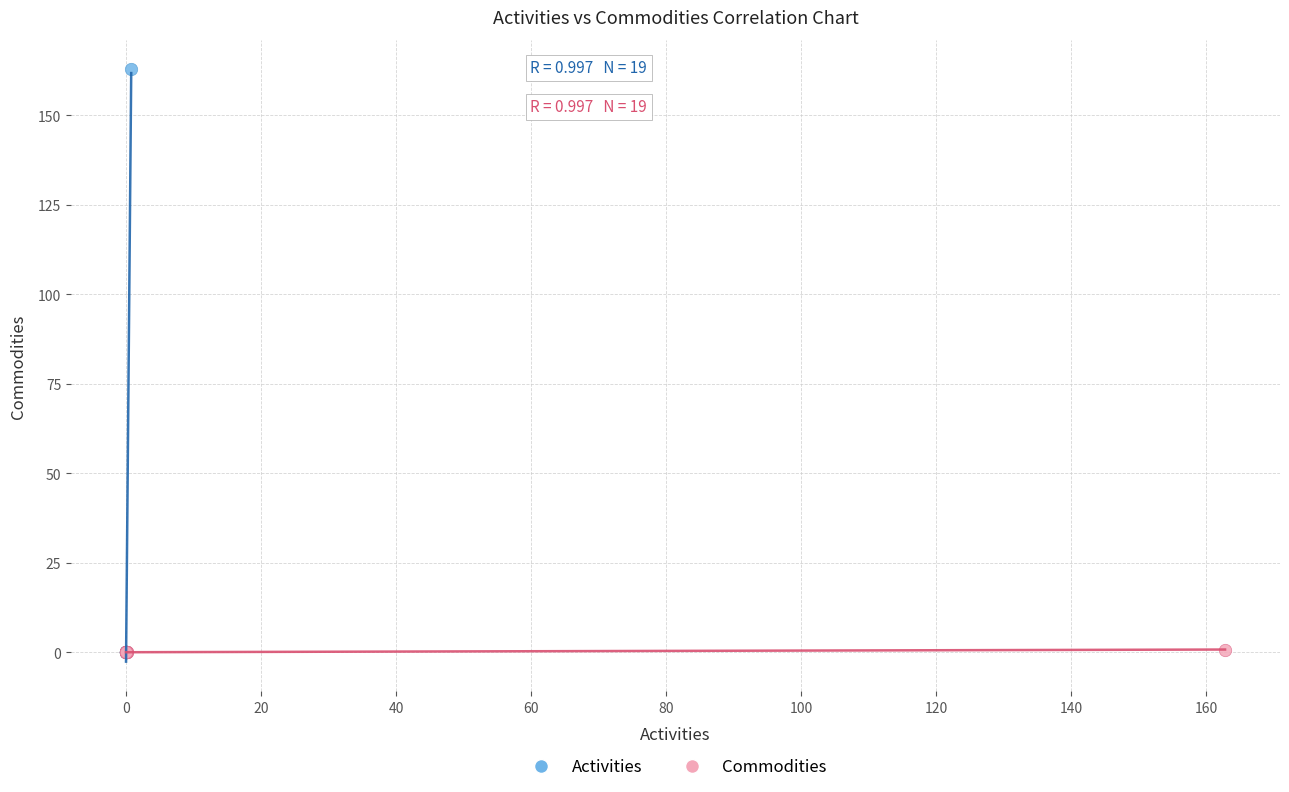

Which series contains the highest Y value?

Activities